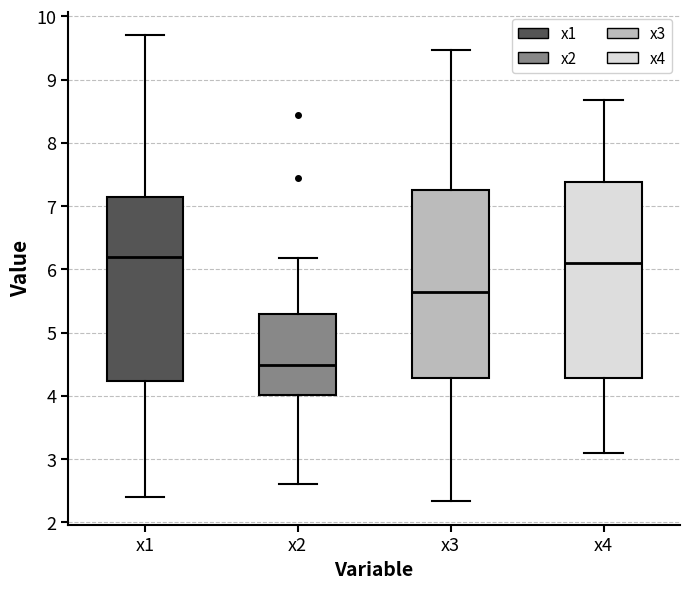

Reading left to right, read every box against the y-axis: the position of its median line, the range the box covers, and the ends of its whiskers. The values are not printed on the chart, so give them approximately, as read against the axis.

x1: median 6.2, box 4.2 to 7.1, whiskers 2.4 to 9.7
x2: median 4.5, box 4.0 to 5.3, whiskers 2.6 to 6.2
x3: median 5.7, box 4.3 to 7.3, whiskers 2.3 to 9.5
x4: median 6.1, box 4.3 to 7.4, whiskers 3.1 to 8.7